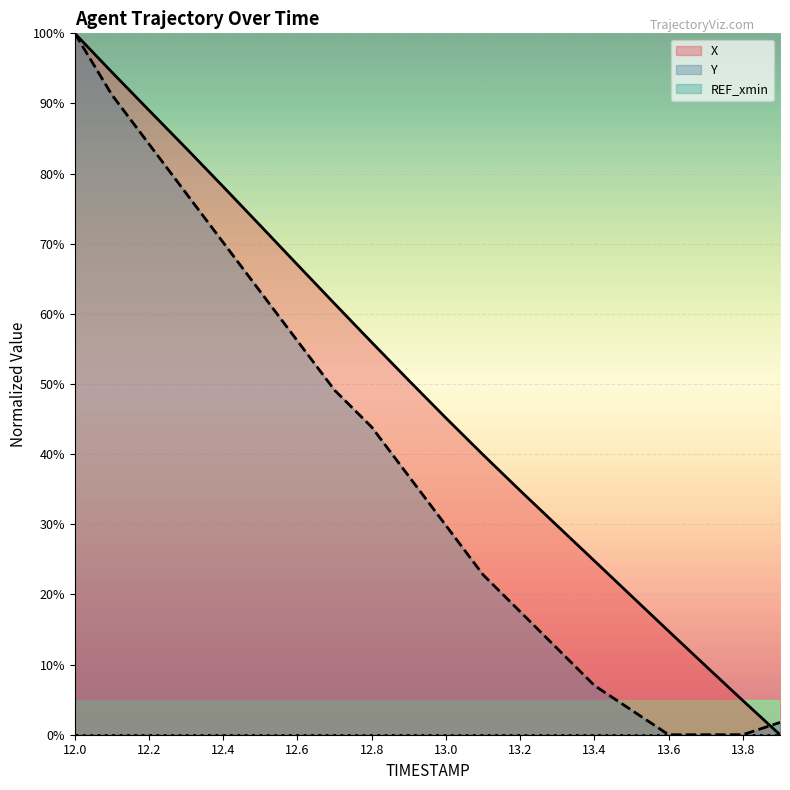

What is the label of the 7th point from the left?

12.6